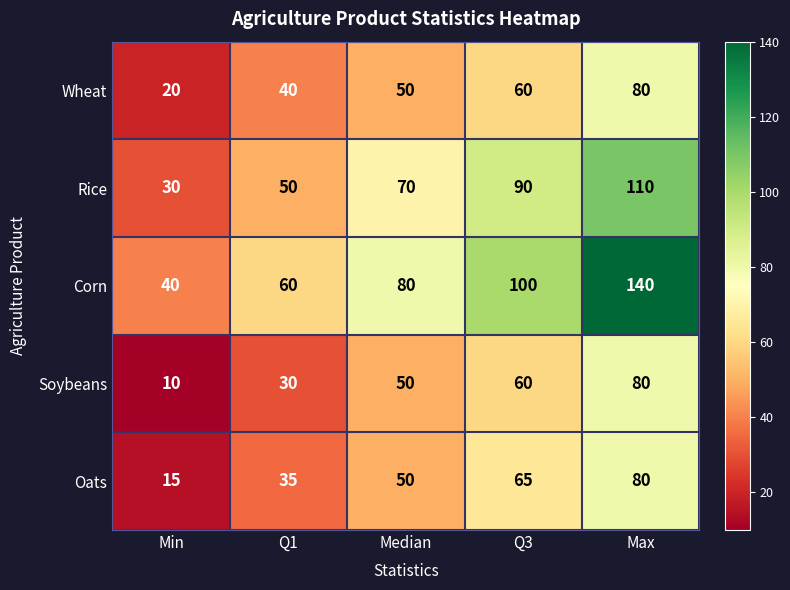

List the labels in order of Wheat value, largest first.

Max, Q3, Median, Q1, Min